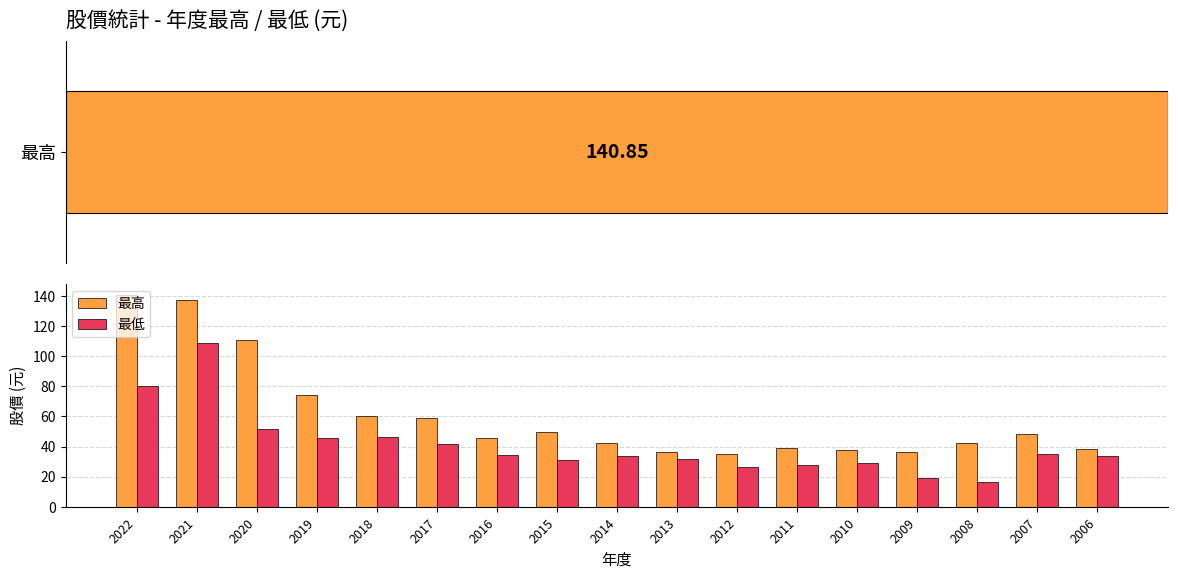

Rank the series by their average value, from lowest to highest.

最低, 最高